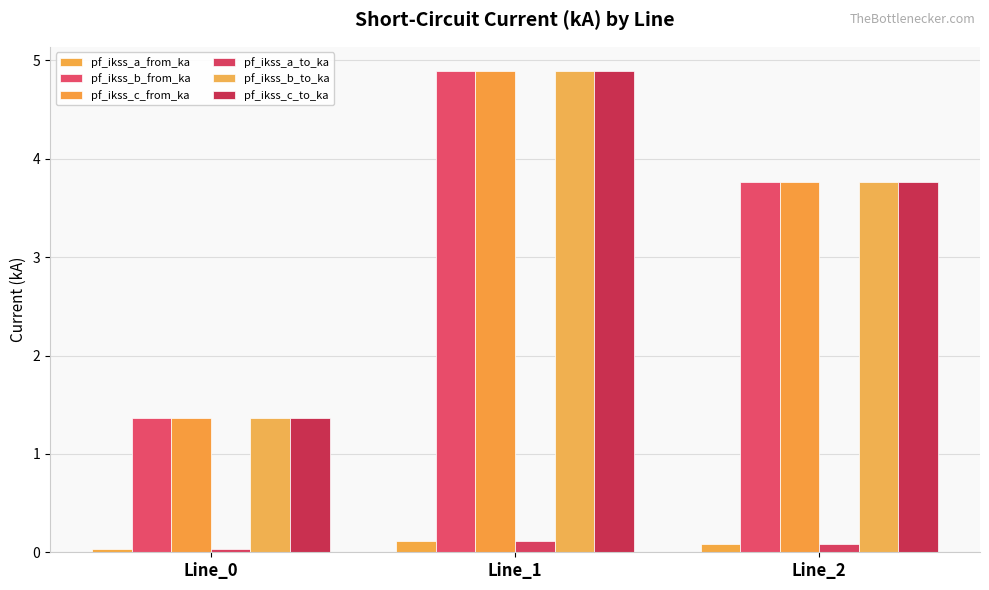

How many bars are there in each group?

6